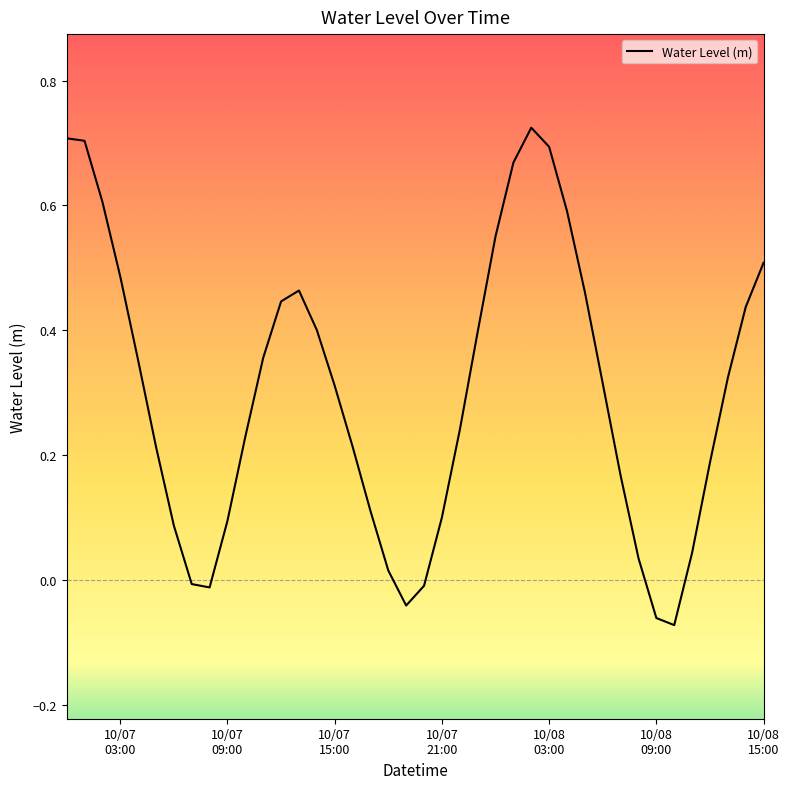

What is the difference between the maximum and minimum values?

0.8